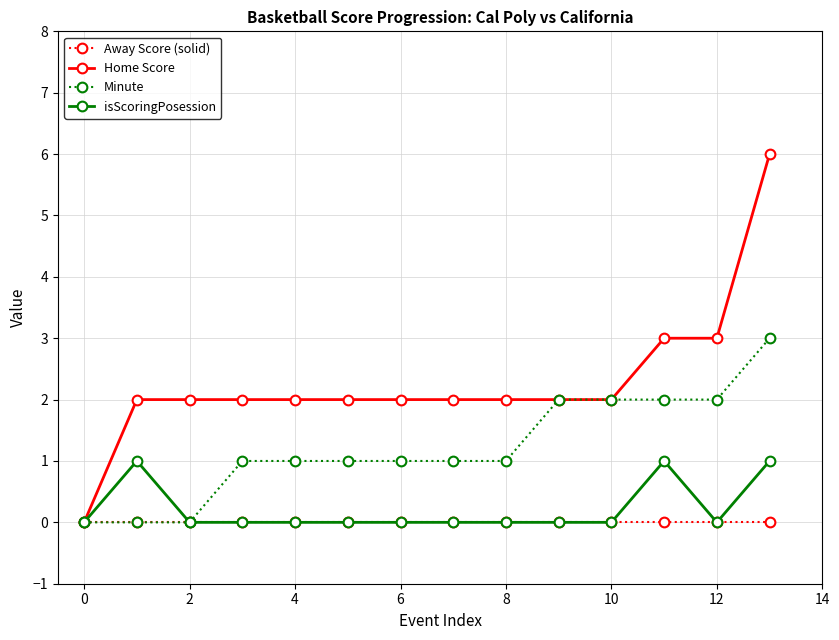

How many categories are shown in the chart?

14